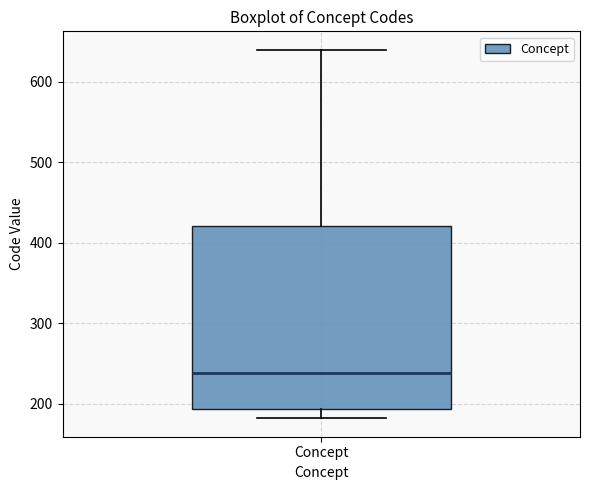

Where is the upper edge of the box for Concept on the y-axis? The values are not printed on the chart, so give them approximately, as read against the axis.

420